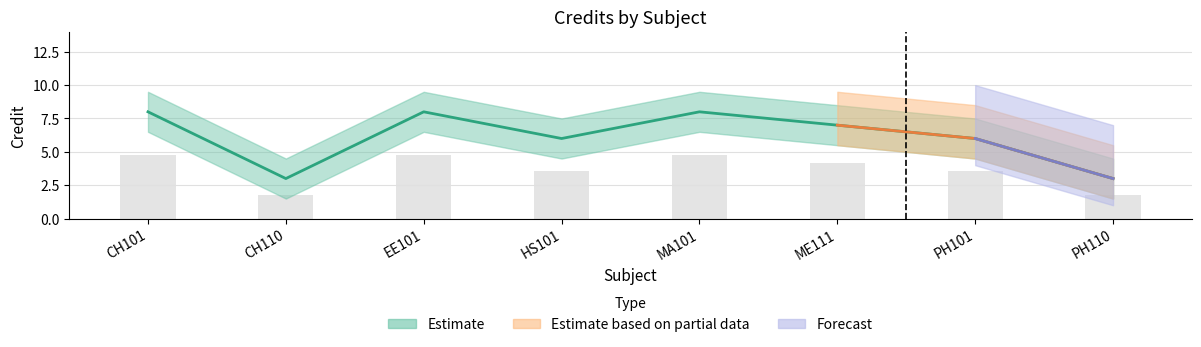

List the labels in order of value, largest first.

CH101, EE101, MA101, ME111, HS101, PH101, CH110, PH110